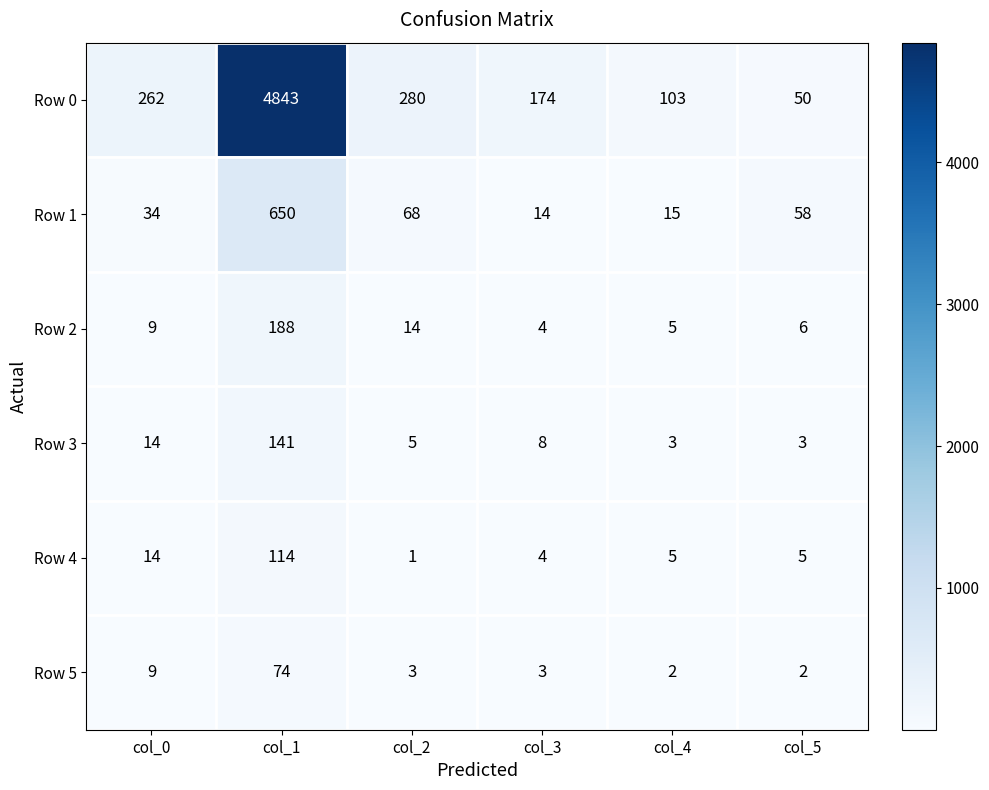

What is the total value across all series at col_0?

342